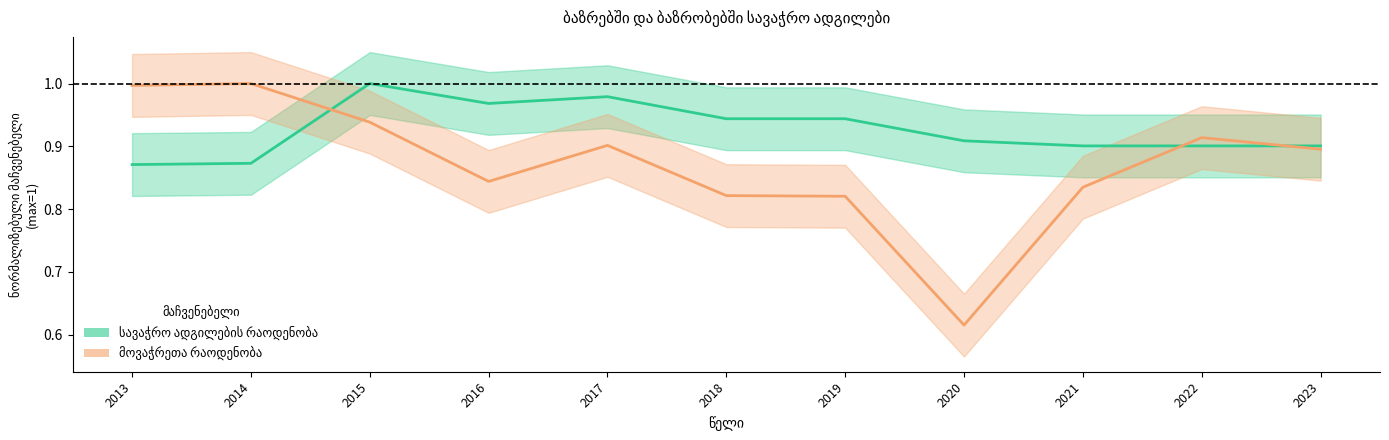

How many lines are shown in the chart?

2